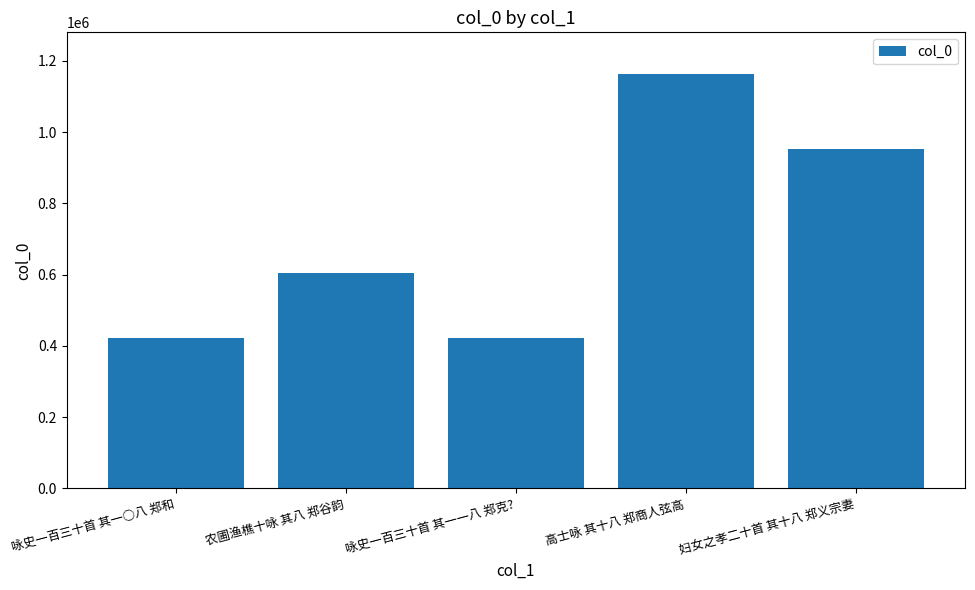

Which has a higher value, 咏史一百三十首 其一一八 郑克? or 高士咏 其十八 郑商人弦高?

高士咏 其十八 郑商人弦高